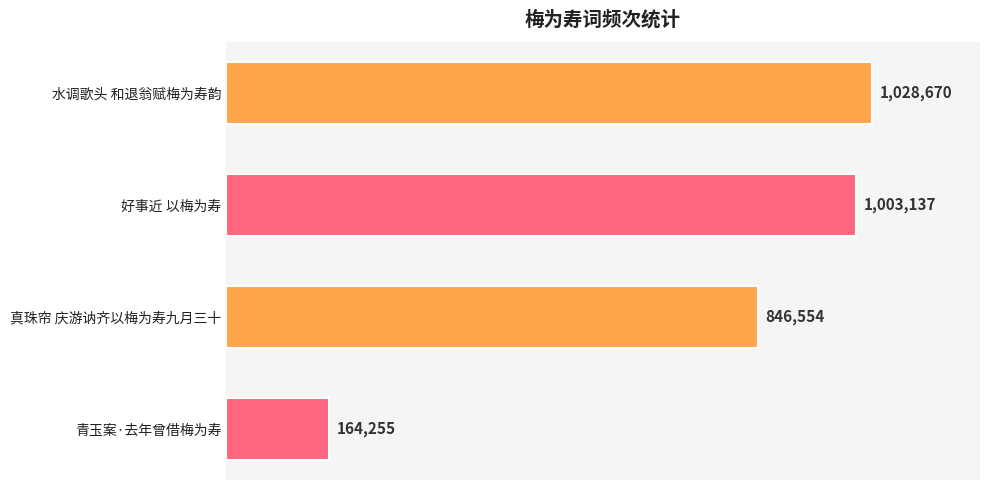

Rank the categories by value from highest to lowest.

水调歌头 和退翁赋梅为寿韵, 好事近 以梅为寿, 真珠帘 庆游讷齐以梅为寿九月三十, 青玉案·去年曾借梅为寿